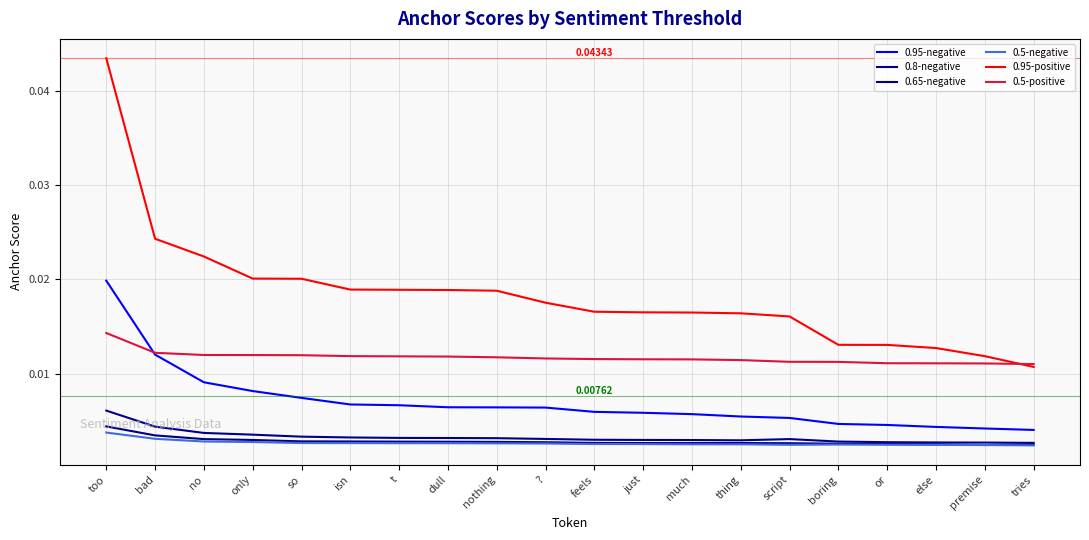

How many 0.95-positive values are between 0 and 1?

20